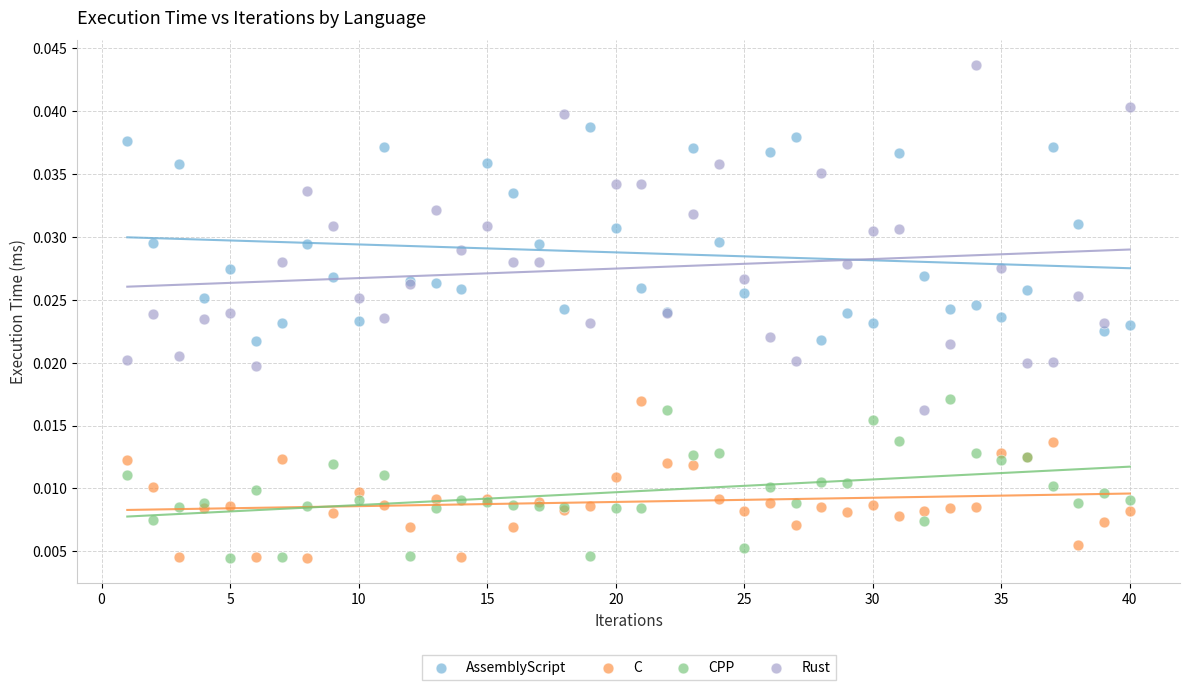

What is the X range (max minus min) for the scatter plot?

39.0